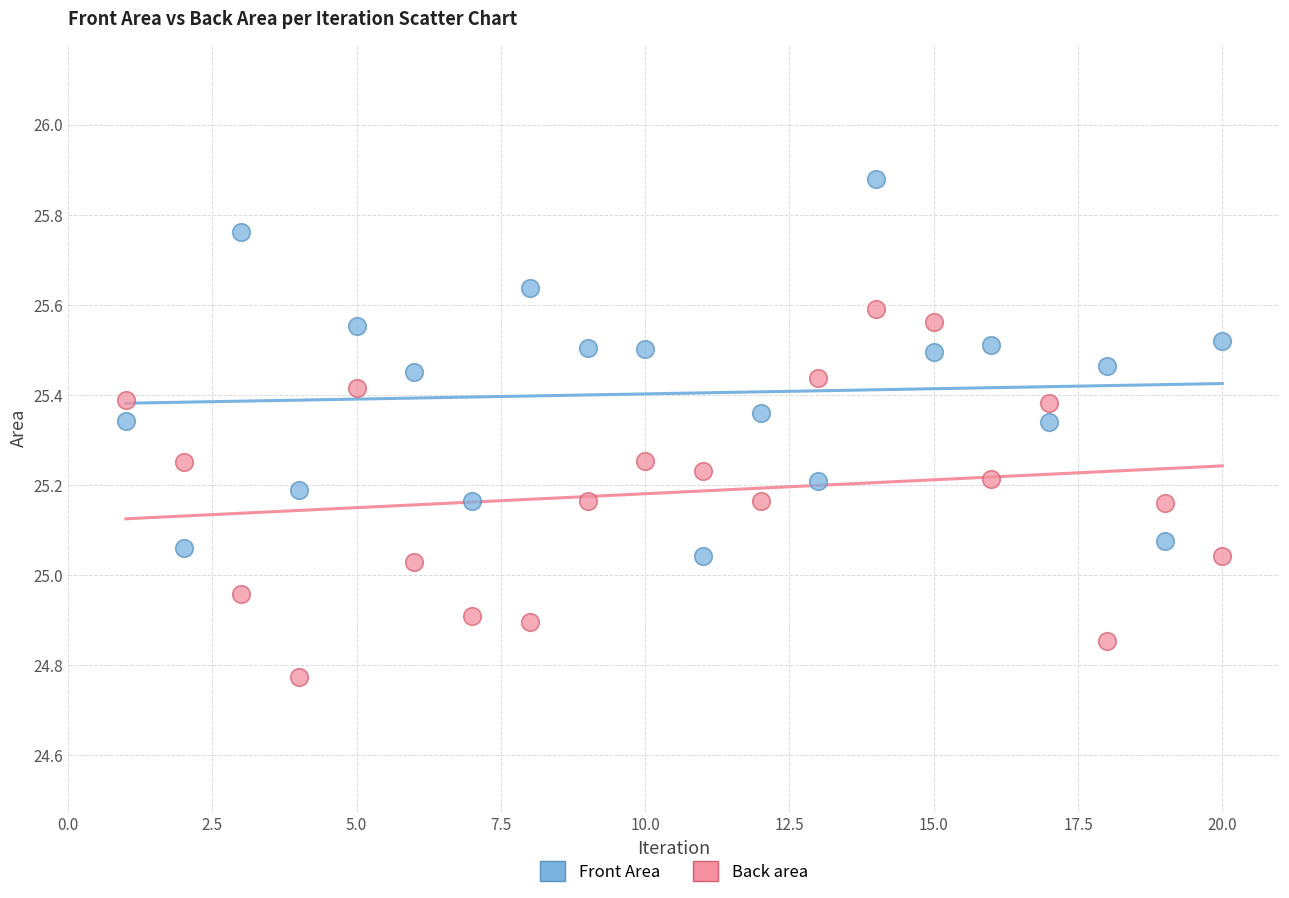

Which series contains the highest Y value?

Front Area